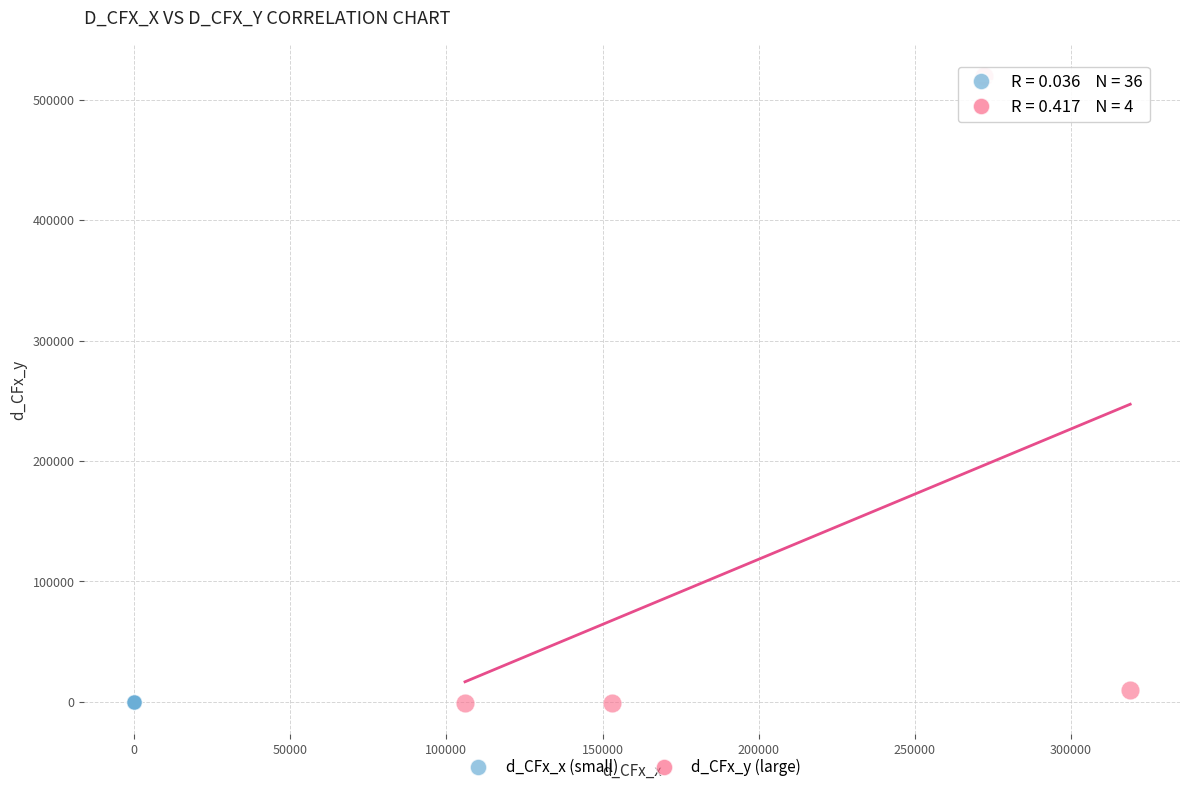

Which series reaches the maximum Y coordinate?

d_CFx_y (large)